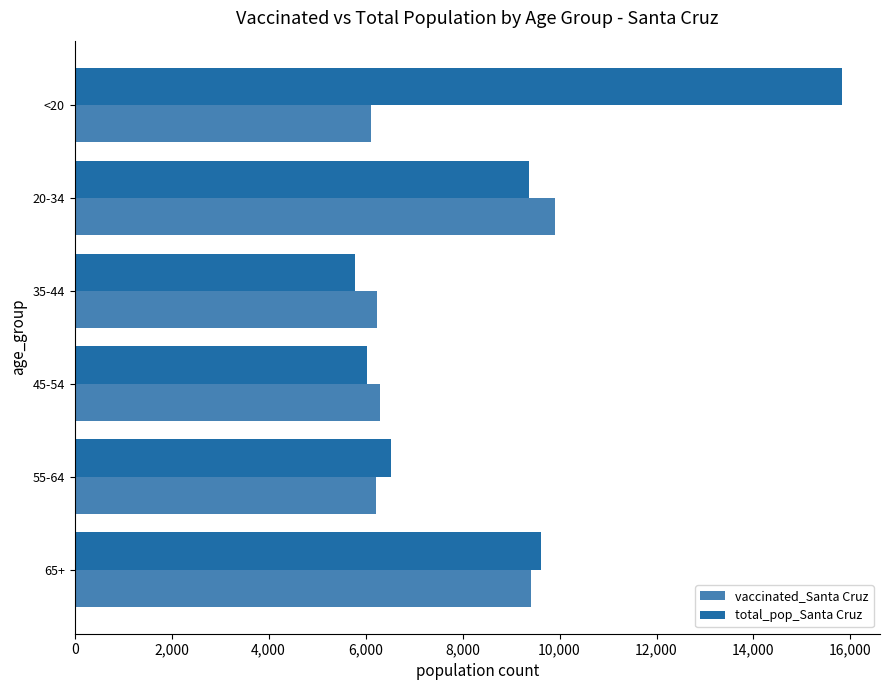

What is the average value of the total_pop_Santa Cruz series?

8860